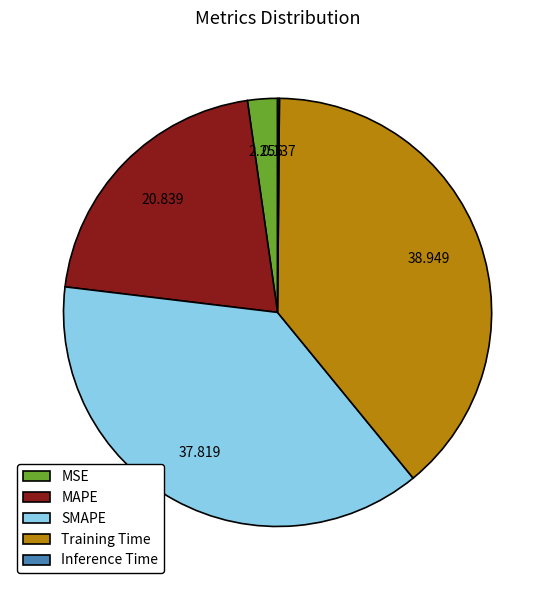

What is the largest slice in the pie chart?

Training Time